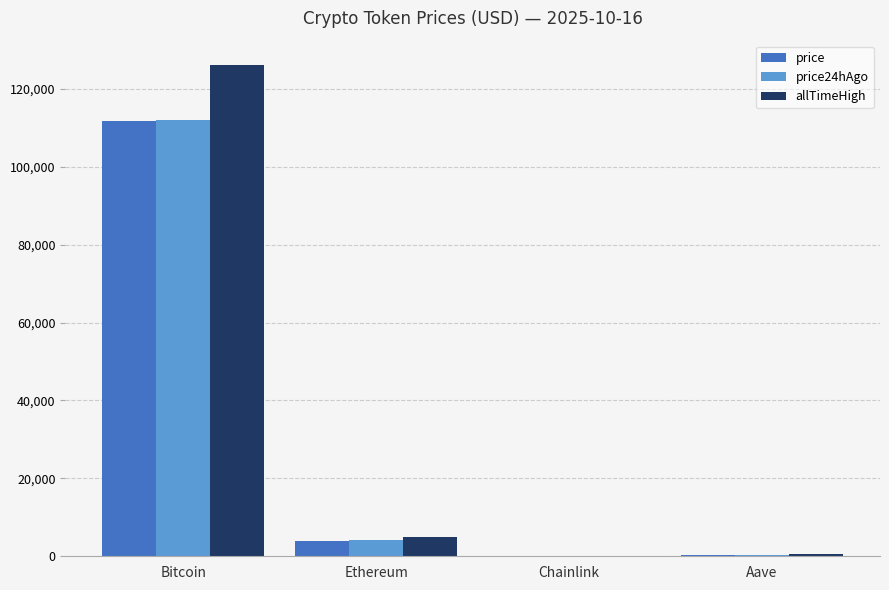

What is the average value of the allTimeHigh series?

32935.1